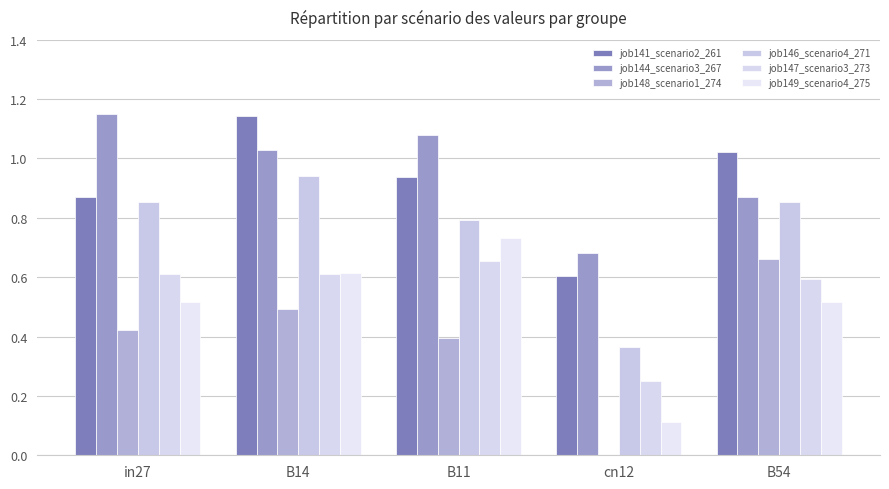

Between cn12 and B54, which series saw the biggest shift?

job148_scenario1_274